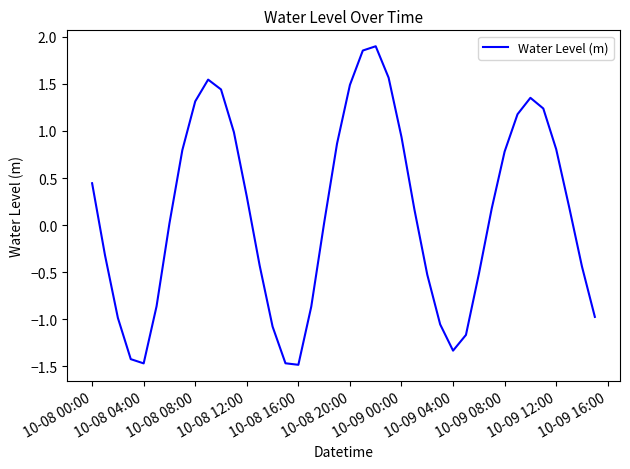

What is the smallest value displayed?

-1.5